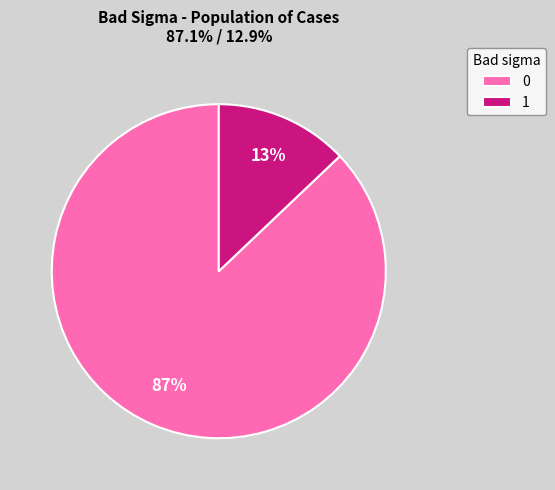

How many segments does this pie chart have?

2